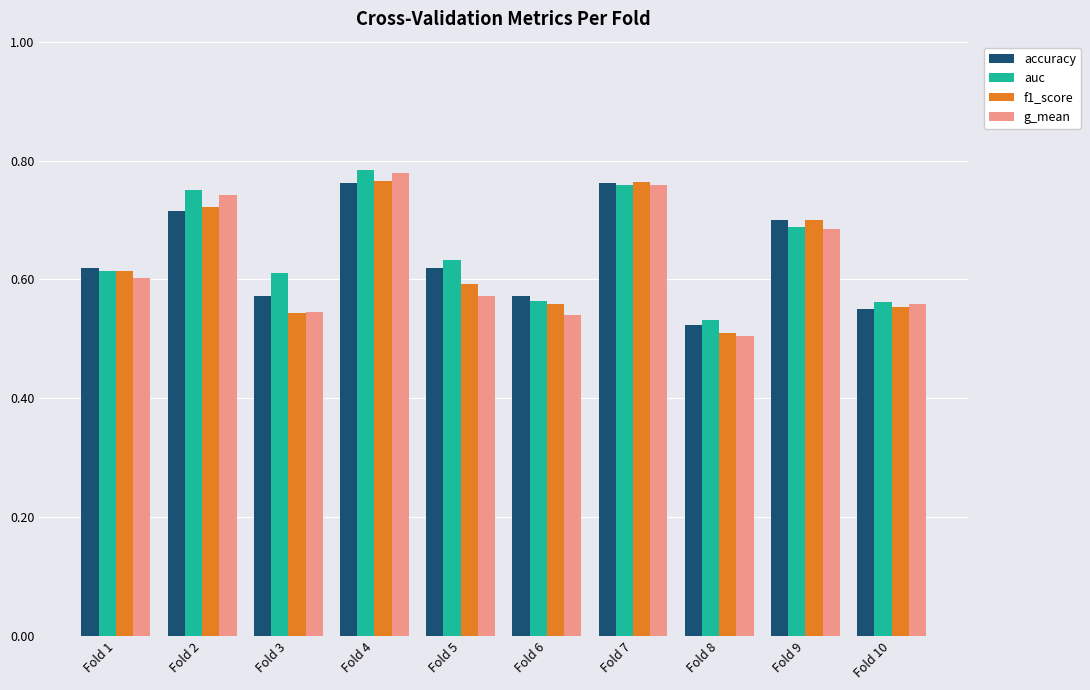

At which category is the sum across all series the highest?

Fold 4